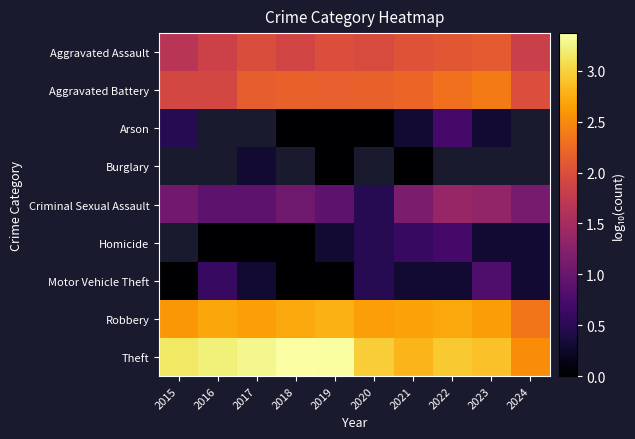

Is the value of Burglary at 2022 greater than the value of Theft at 2023?

No